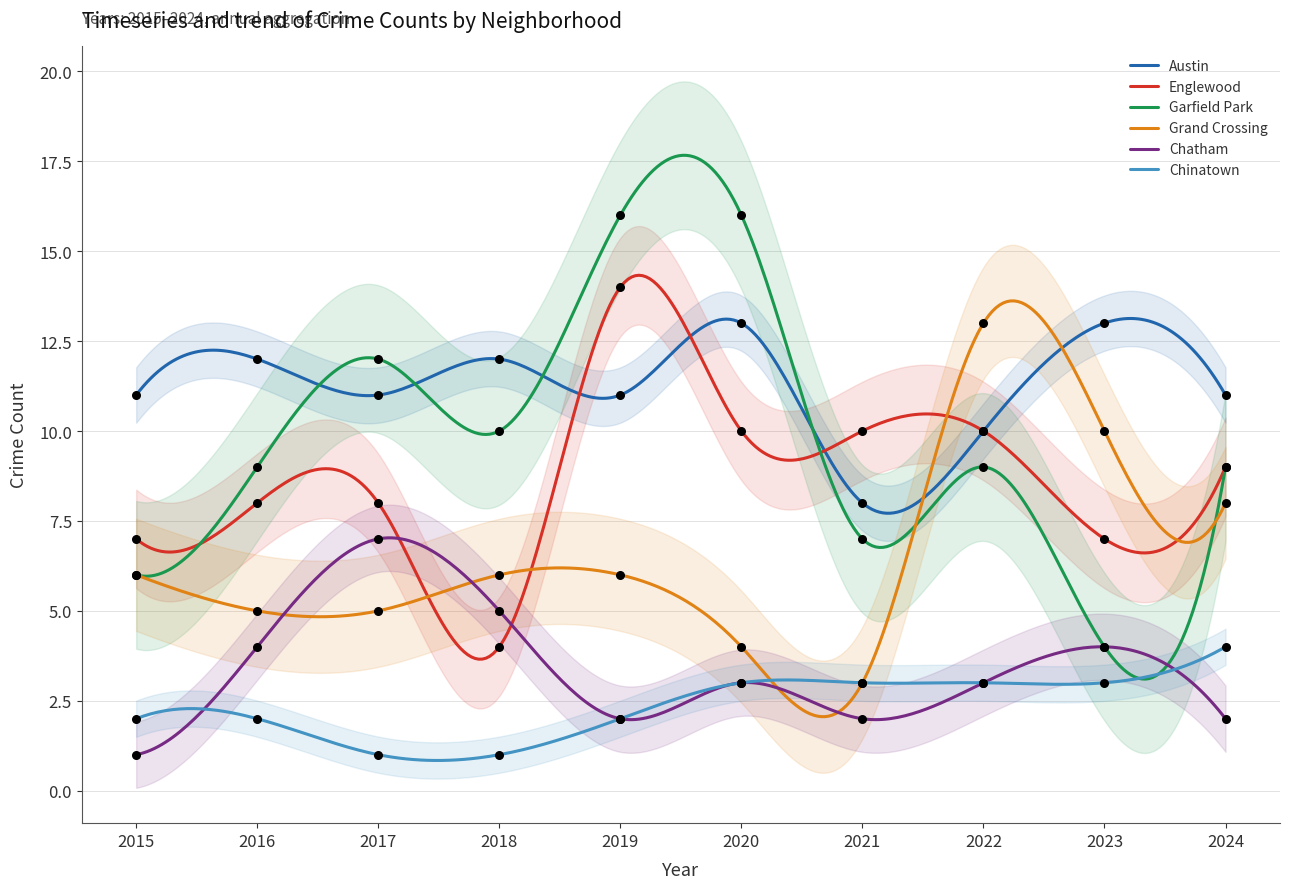

At how many categories does at least one series exceed 5?

10